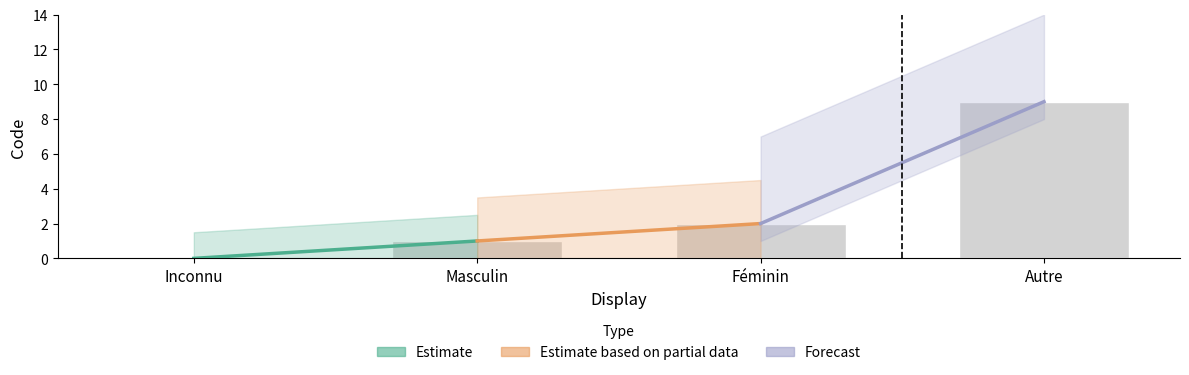

What is the sum of the values at Autre and Féminin?

11